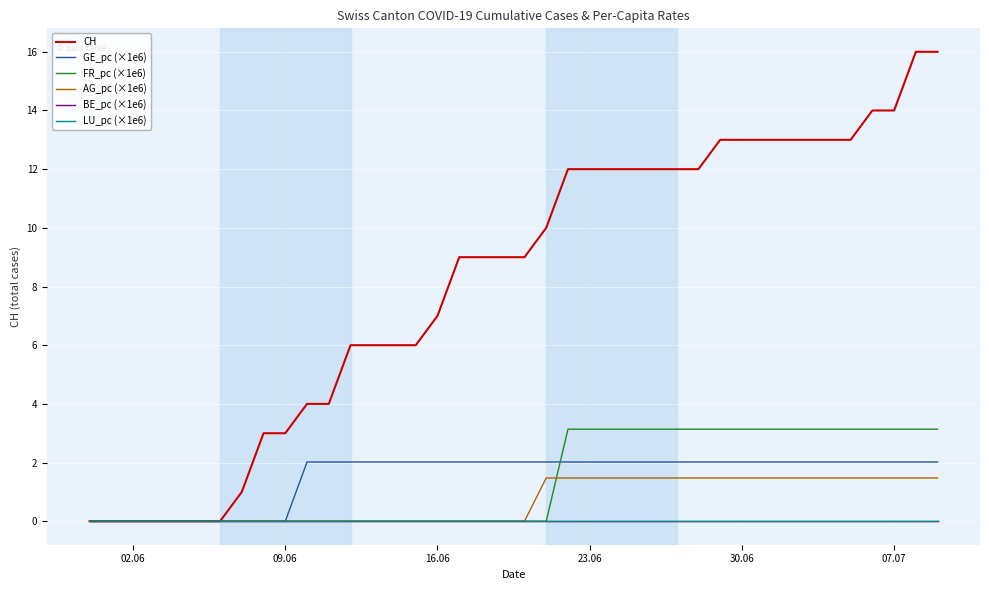

Does the chart display data point markers on the line(s)?

No